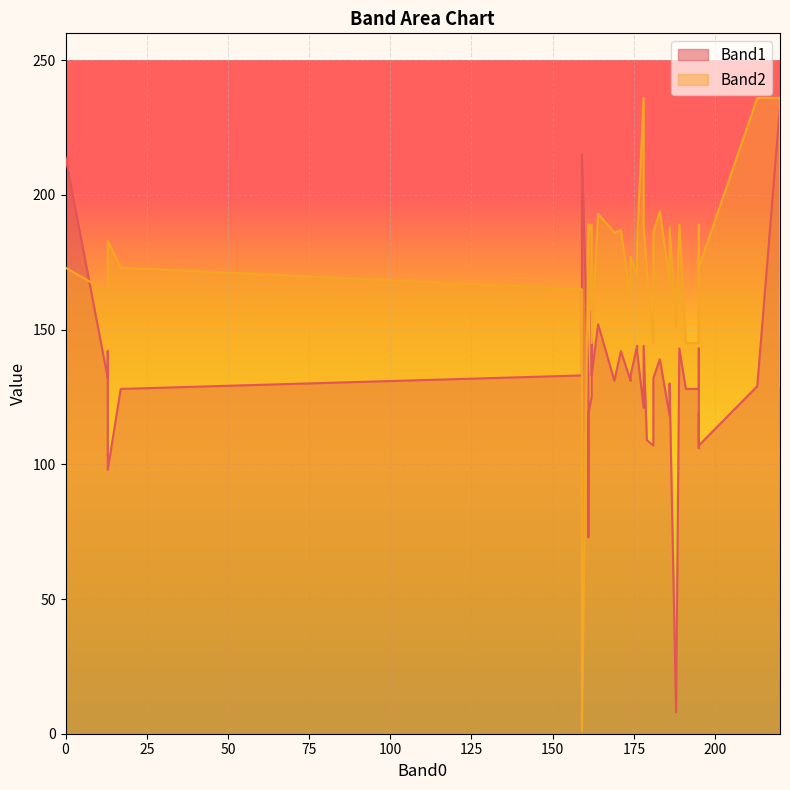

How many lines are shown in the chart?

2